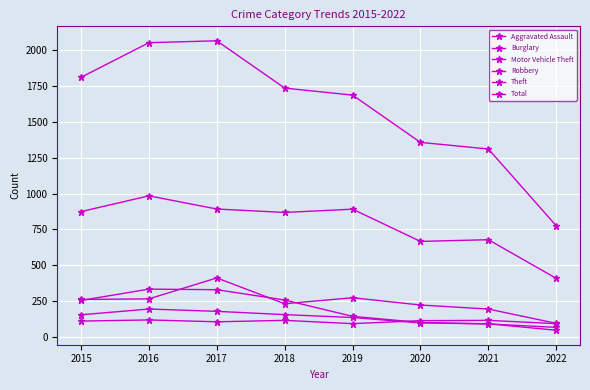

How many data points in Robbery are less than 154?

4